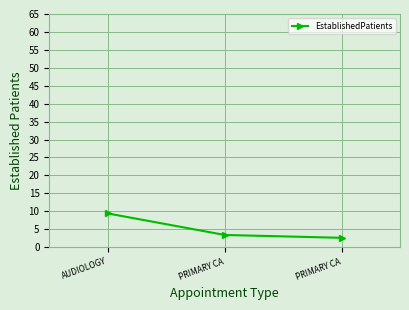

What is the difference between the values at PRIMARY CA and AUDIOLOGY?

6.0